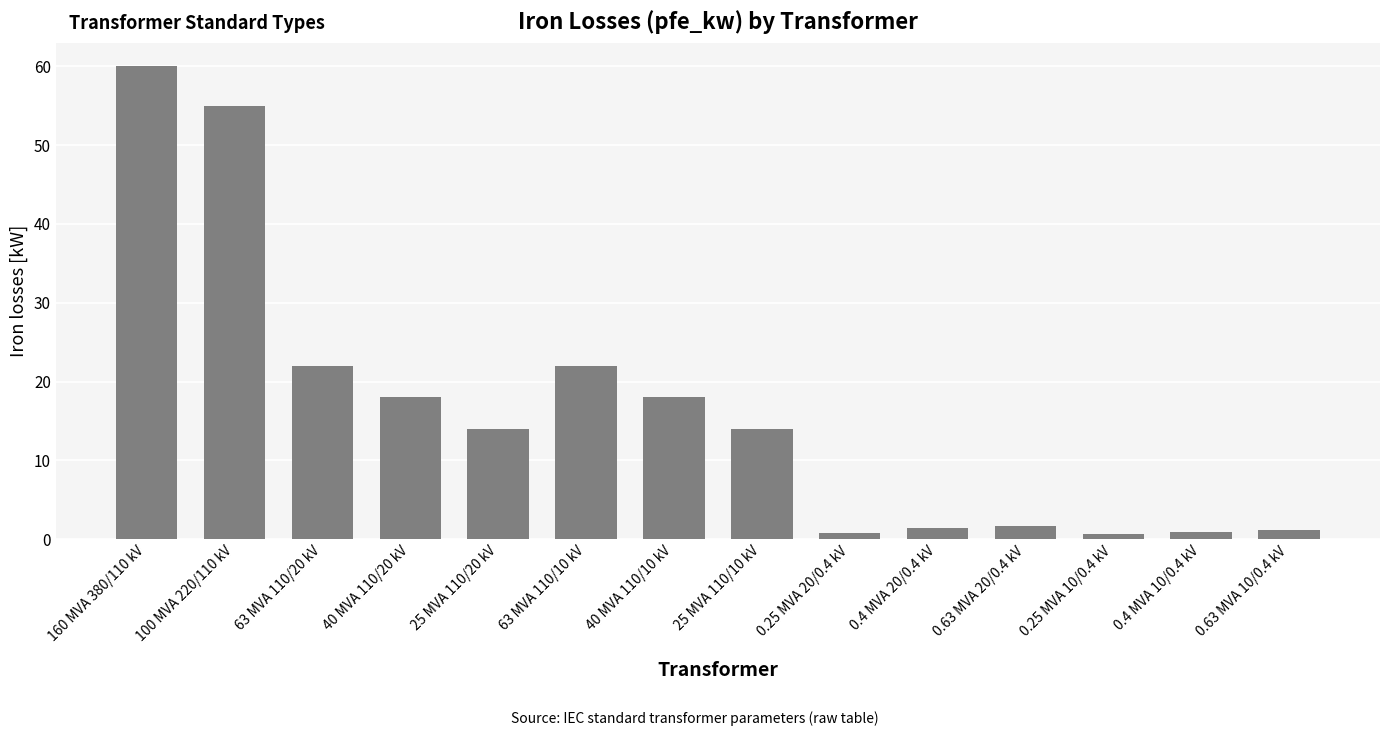

Are the bars horizontal?

No